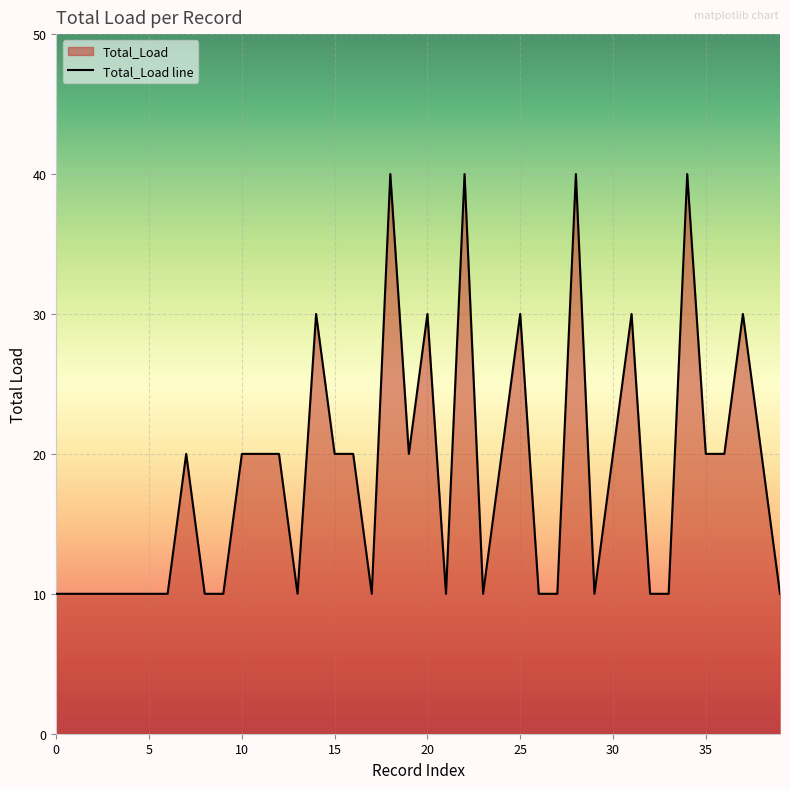

How many points are higher than both their immediate neighbors (excluding endpoints)?

10